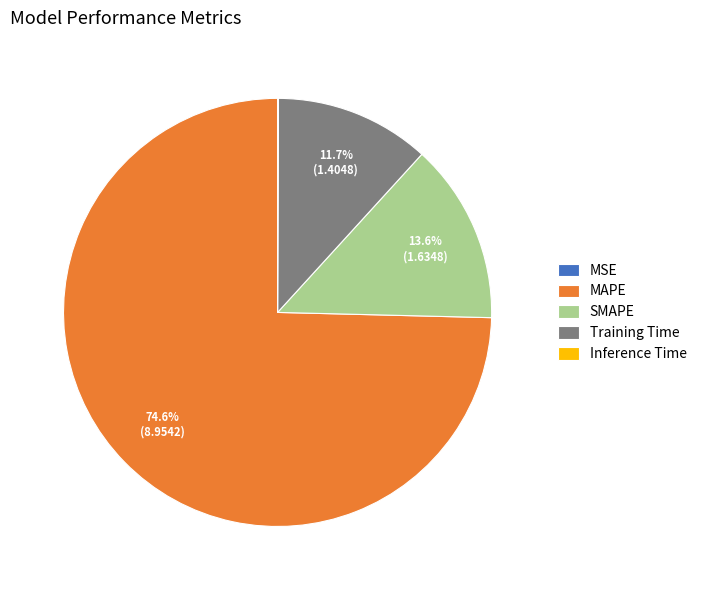

How much of the chart is everything except SMAPE?

86.4%